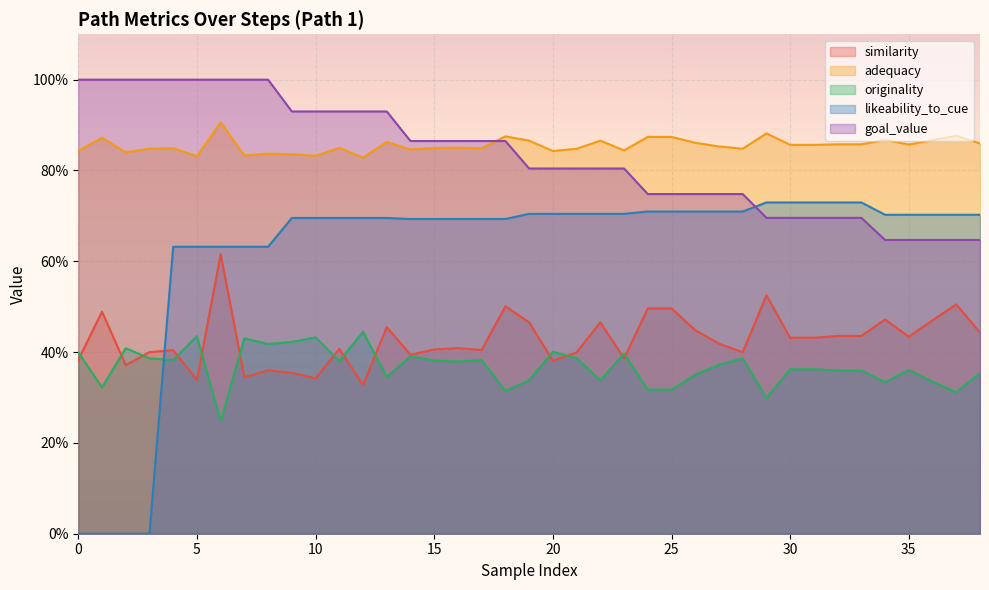

Which series has the largest total across all categories?

adequacy